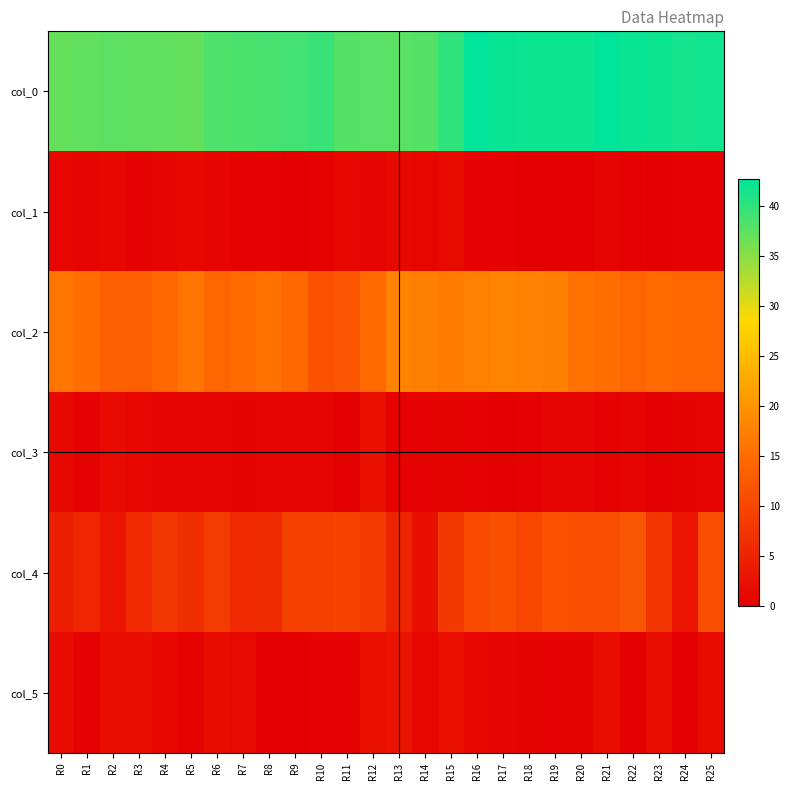

What is the total value across all series at R17?

72.8